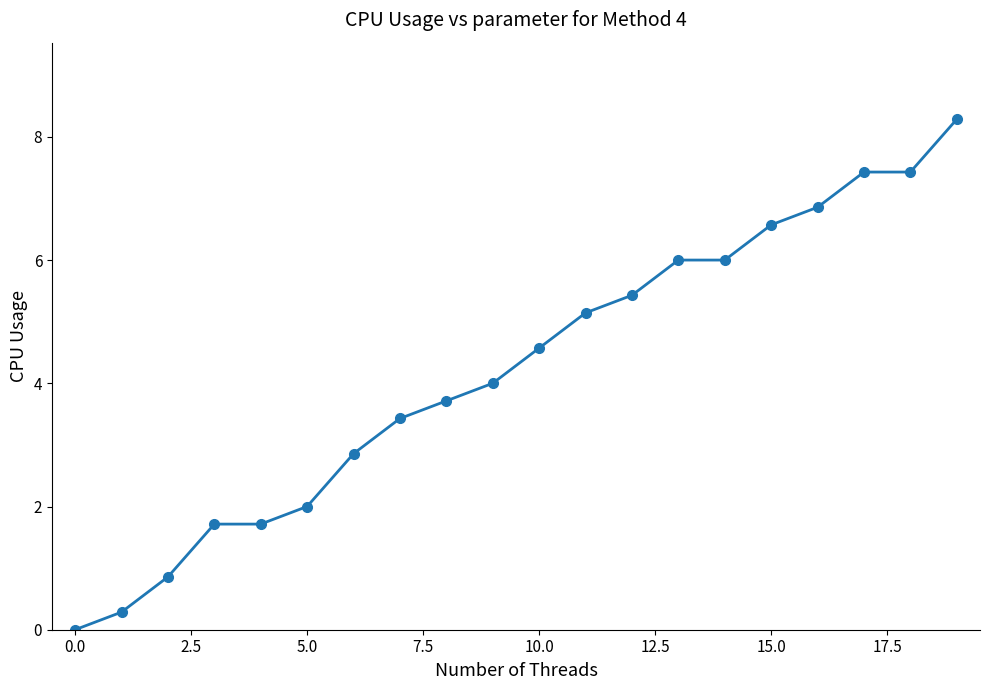

Is this an area chart (filled region under the line)?

No